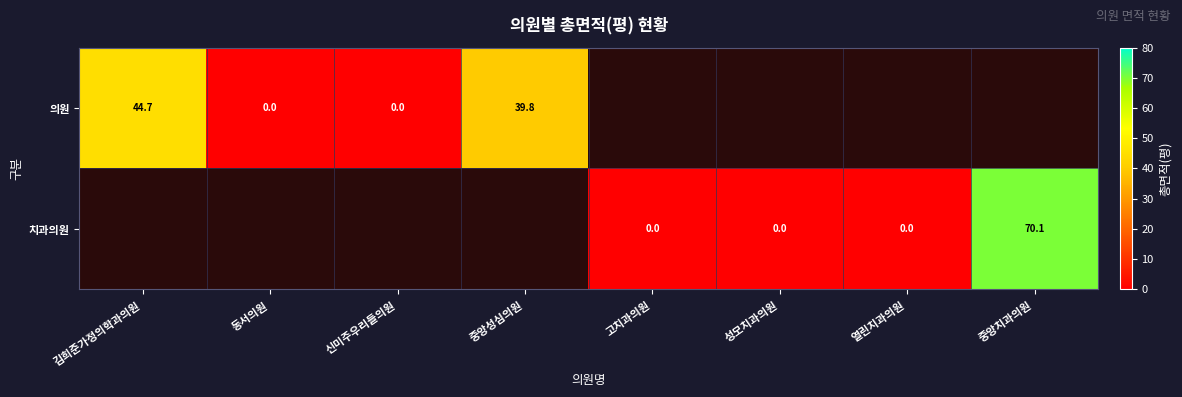

At how many categories does at least one series exceed 2?

3